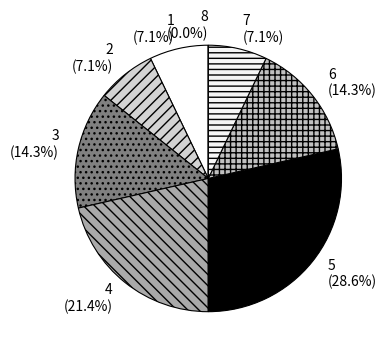

Is it true that 7 is 18% of the pie?

False